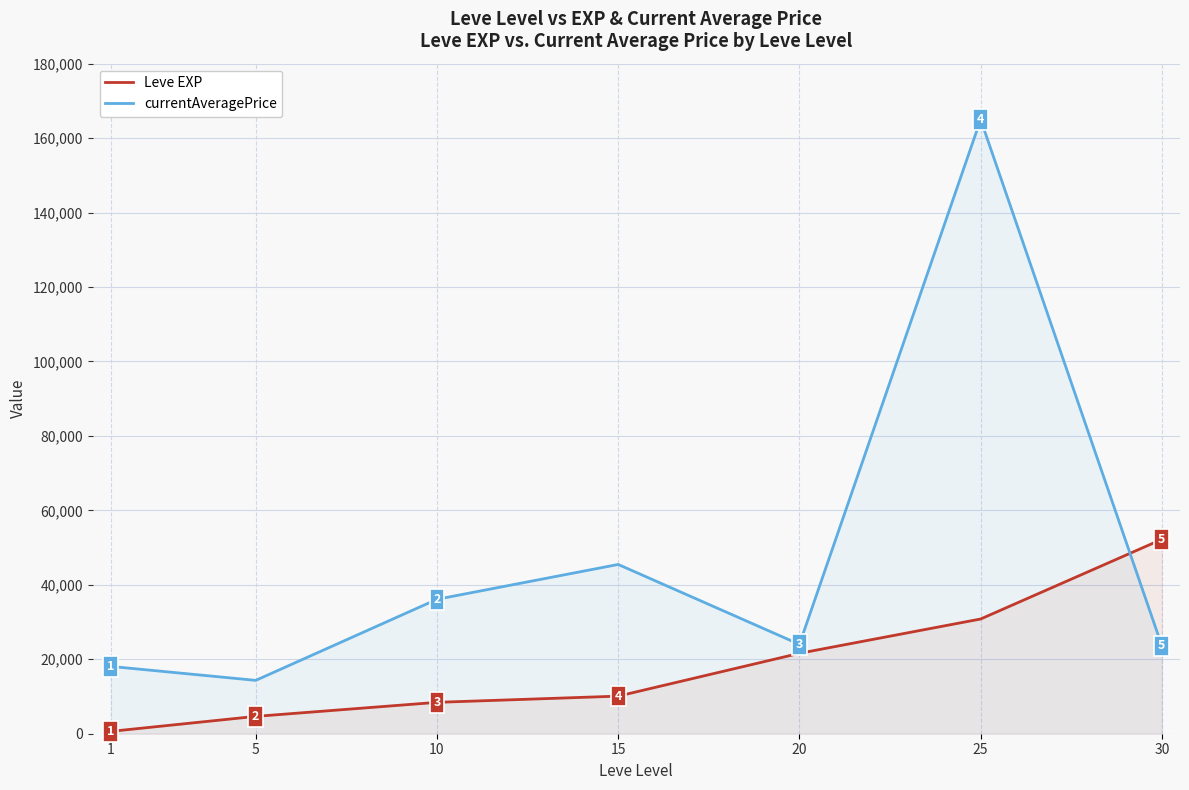

What is the sum of all currentAveragePrice values?

326605.0